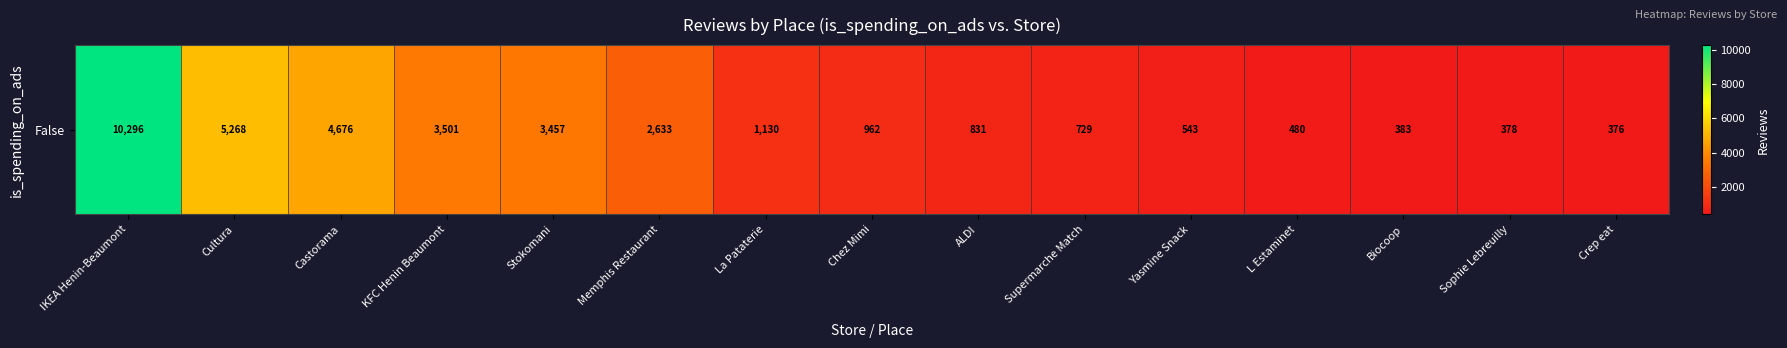

What is the maximum value shown in the chart?

10296